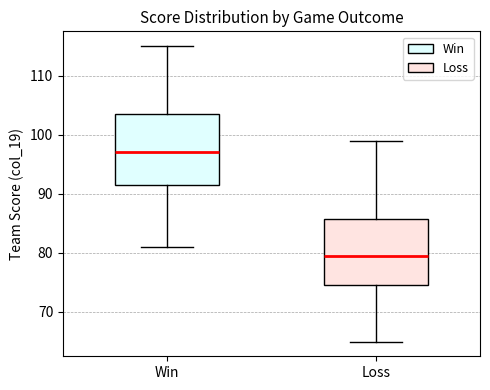

Reading left to right, transcribe this box plot: for each box, give where its median line is, the range the box spans, and where its two whiskers end, as read against the y-axis. The values are not printed on the chart, so give them approximately, as read against the axis.

Win: median 97, box 92 to 104, whiskers 81 to 115
Loss: median 80, box 75 to 86, whiskers 65 to 99